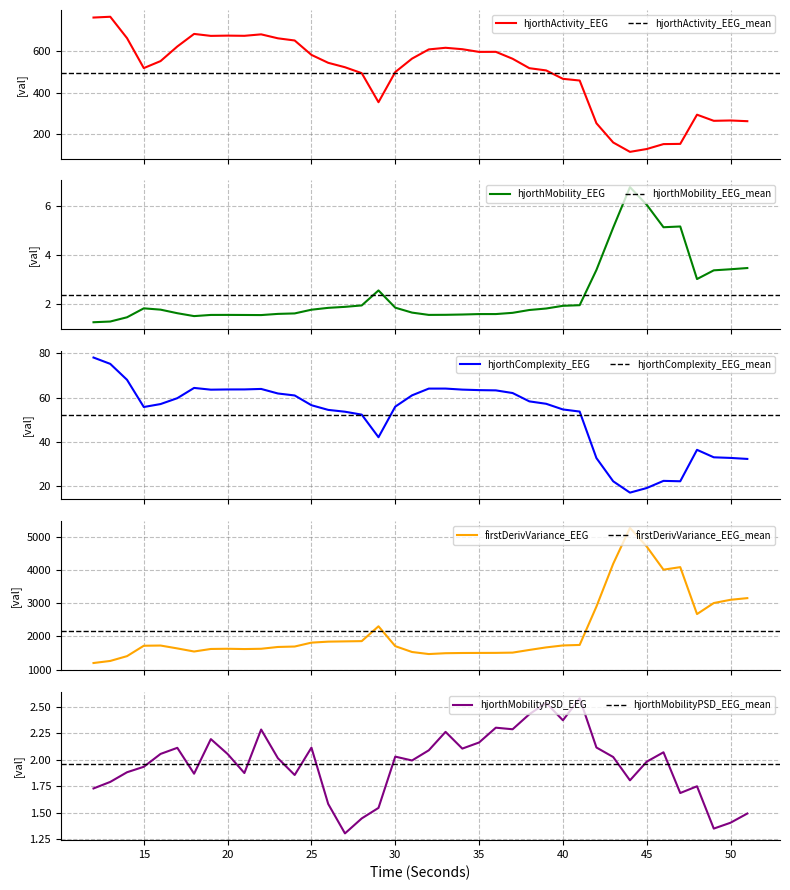

What is the maximum value shown in the chart?

5287.1